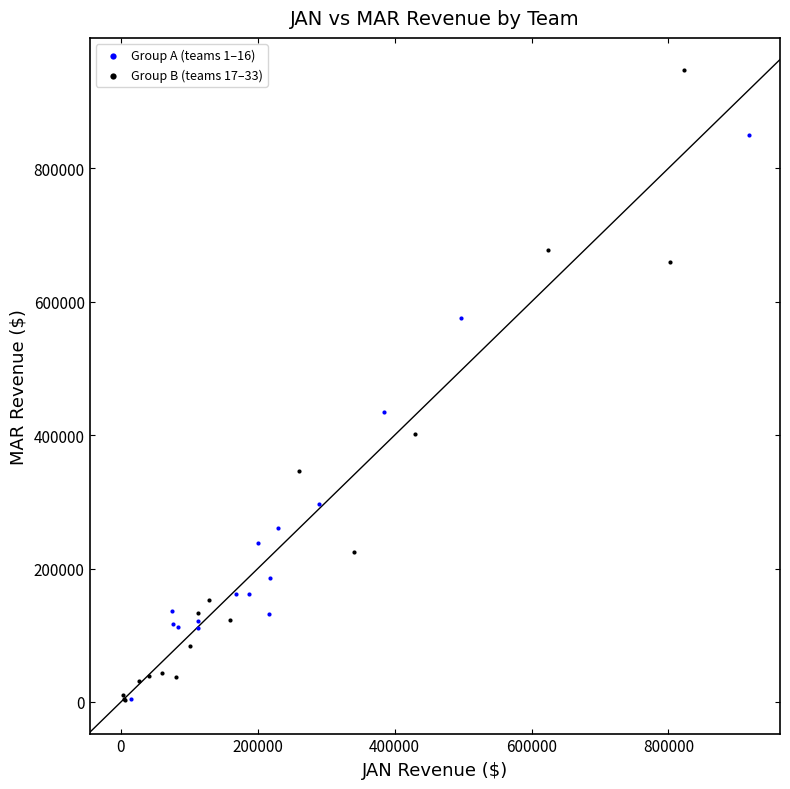

Which series contains the highest Y value?

Group B (teams 17–33)